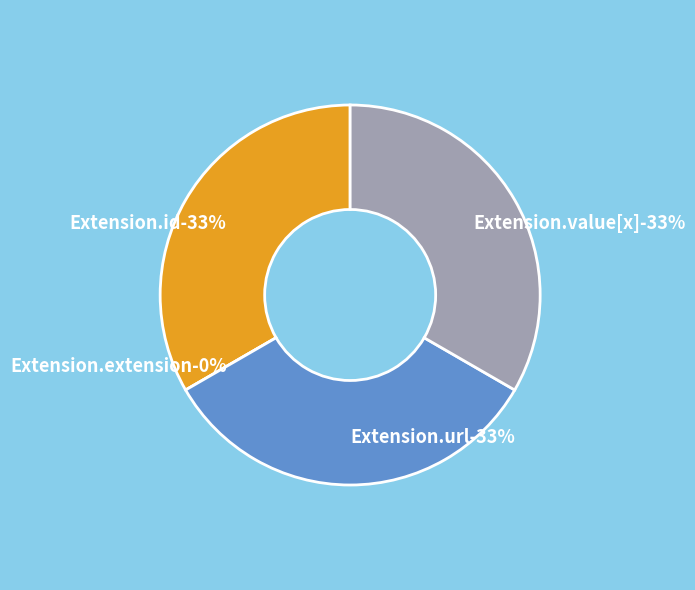

Is it true that Extension.id is 45% of the pie?

False